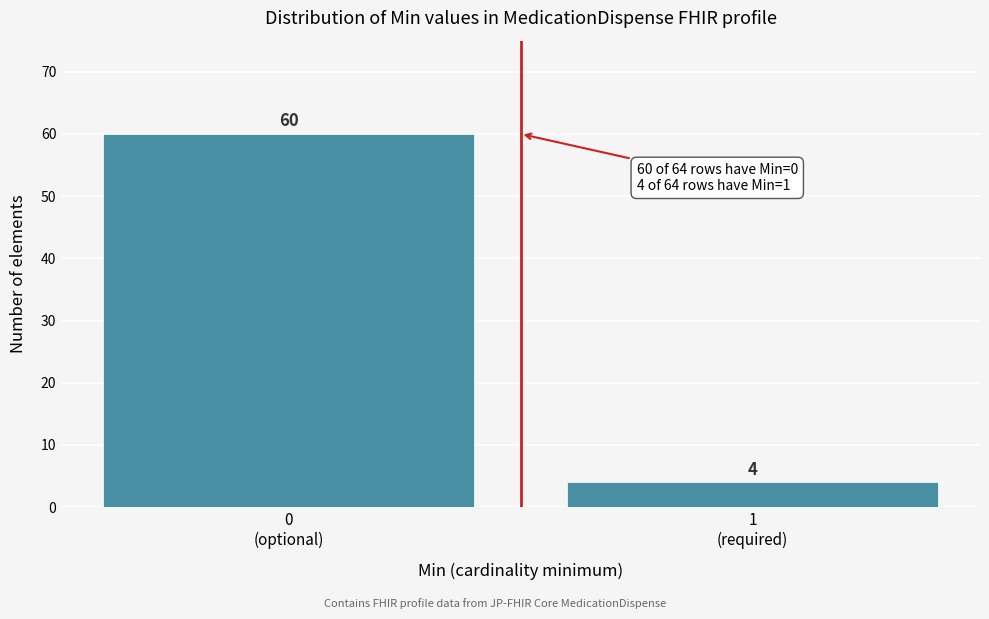

Reading right to left, what are all the values shown in this chart?

4	60